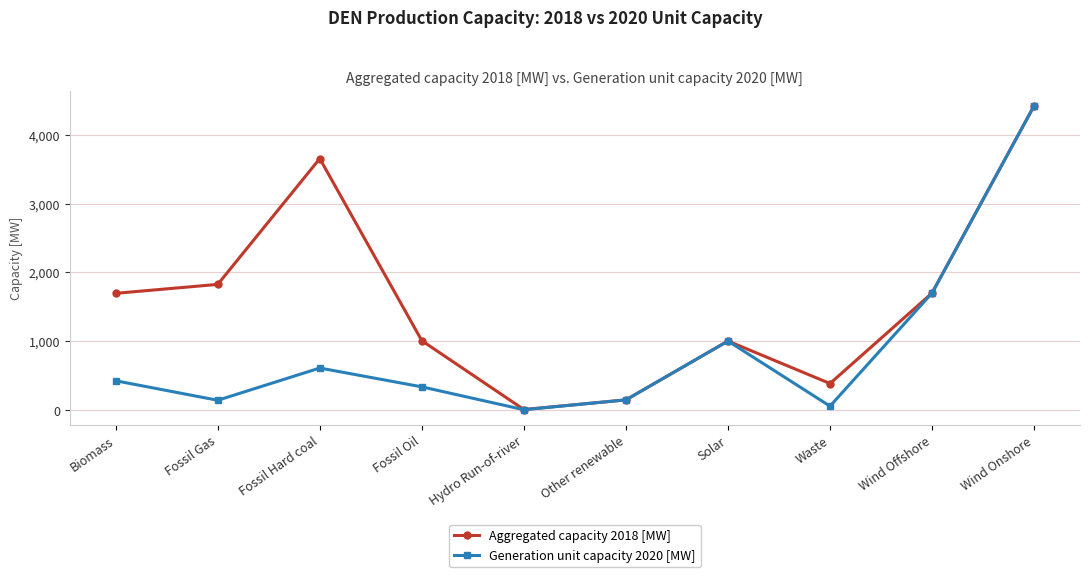

Which series has the widest spread of values?

Generation unit capacity 2020 [MW]